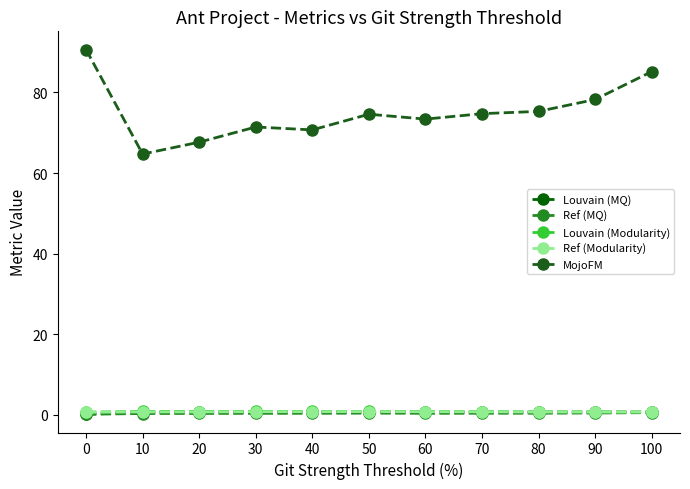

Reading right to left, extract all data points from this chart.

Louvain (MQ): 100=0.6	90=0.6	80=0.6	70=0.6	60=0.6	50=0.6	40=0.6	30=0.6	20=0.6	10=0.6	0=0.1
Ref (MQ): 100=0.5	90=0.4	80=0.3	70=0.3	60=0.3	50=0.4	40=0.3	30=0.3	20=0.3	10=0.3	0=0.1
Louvain (Modularity): 100=0.6	90=0.7	80=0.7	70=0.7	60=0.7	50=0.8	40=0.8	30=0.8	20=0.8	10=0.8	0=0.6
Ref (Modularity): 100=0.6	90=0.6	80=0.7	70=0.7	60=0.7	50=0.7	40=0.7	30=0.7	20=0.7	10=0.7	0=0.6
MojoFM: 100=85.2	90=78.3	80=75.3	70=74.7	60=73.4	50=74.6	40=70.7	30=71.4	20=67.7	10=64.7	0=90.7